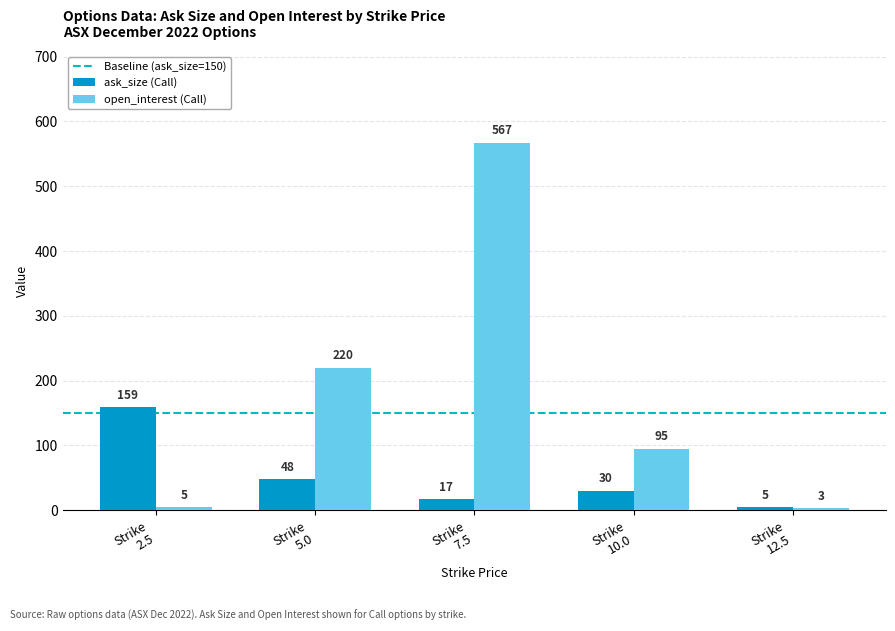

At which label does open_interest (Call) reach its peak?

Strike
7.5